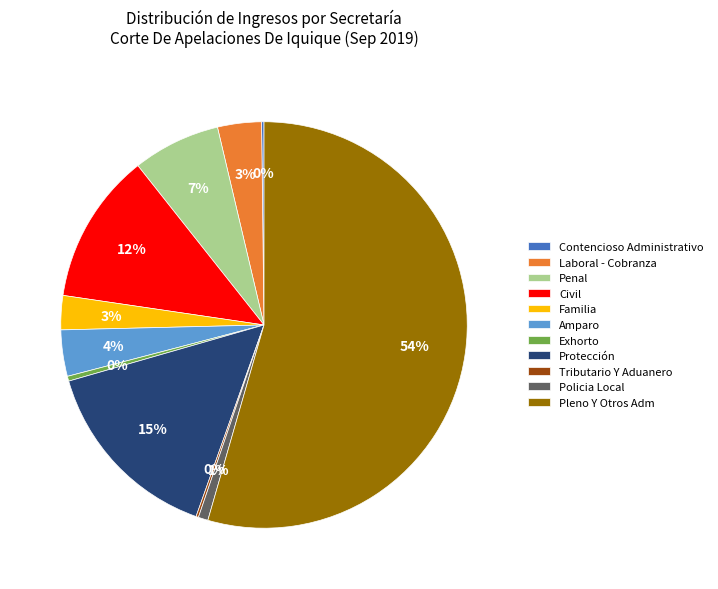

Is it true that Penal is 7% of the pie?

True